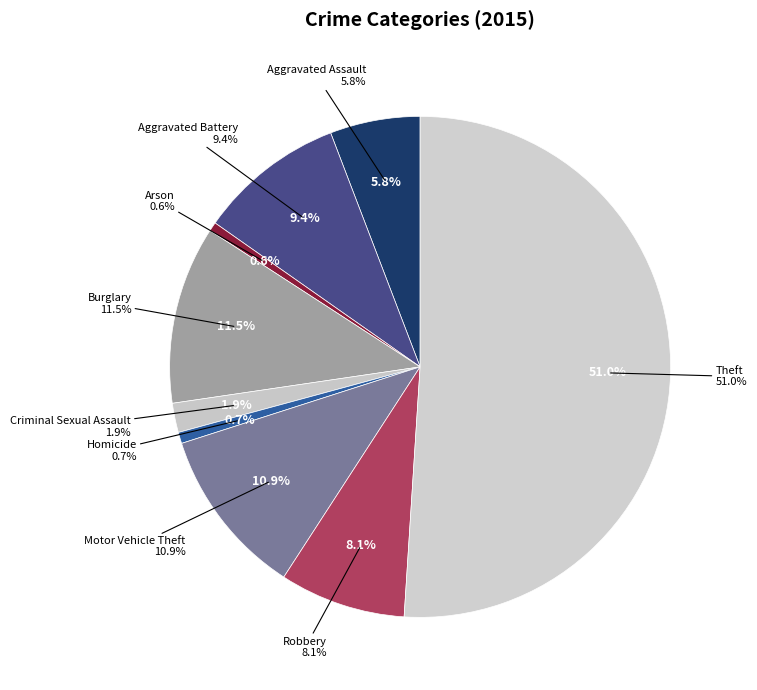

What percentage is the Aggravated Battery slice, to the nearest percent?

9%